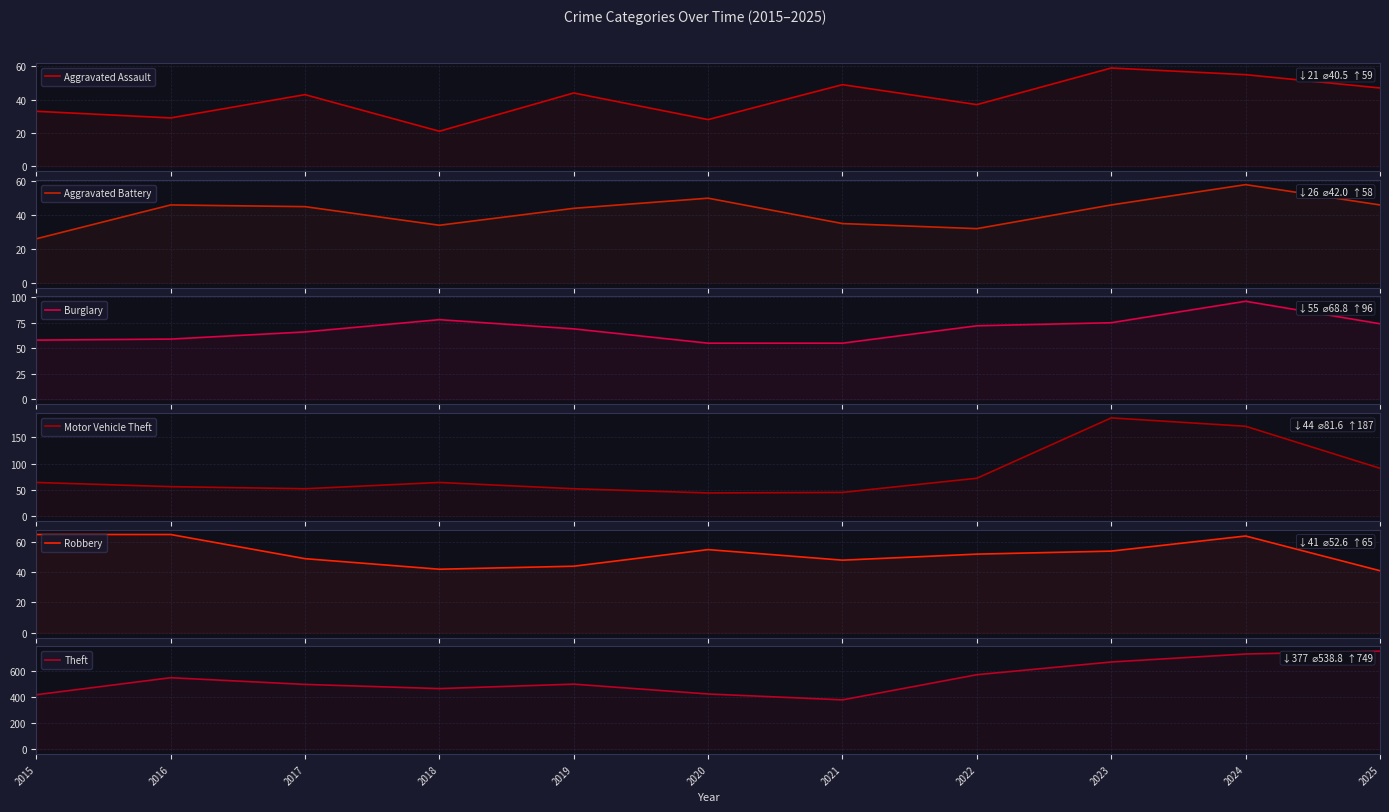

Reading left to right, list all the values displayed in this chart.

Aggravated Assault: 2015=33	2016=29	2017=43	2018=21	2019=44	2020=28	2021=49	2022=37	2023=59	2024=55	2025=47
Aggravated Battery: 2015=26	2016=46	2017=45	2018=34	2019=44	2020=50	2021=35	2022=32	2023=46	2024=58	2025=46
Burglary: 2015=58	2016=59	2017=66	2018=78	2019=69	2020=55	2021=55	2022=72	2023=75	2024=96	2025=74
Motor Vehicle Theft: 2015=64	2016=56	2017=52	2018=64	2019=52	2020=44	2021=45	2022=72	2023=187	2024=171	2025=91
Robbery: 2015=65	2016=65	2017=49	2018=42	2019=44	2020=55	2021=48	2022=52	2023=54	2024=64	2025=41
Theft: 2015=416	2016=546	2017=495	2018=463	2019=497	2020=422	2021=377	2022=569	2023=666	2024=727	2025=749